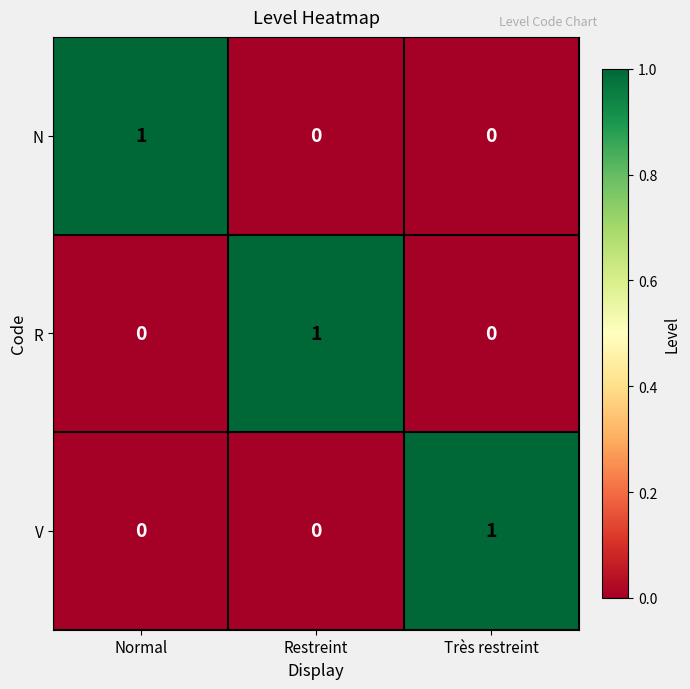

The value of R at Restreint is 1. True or false?

True